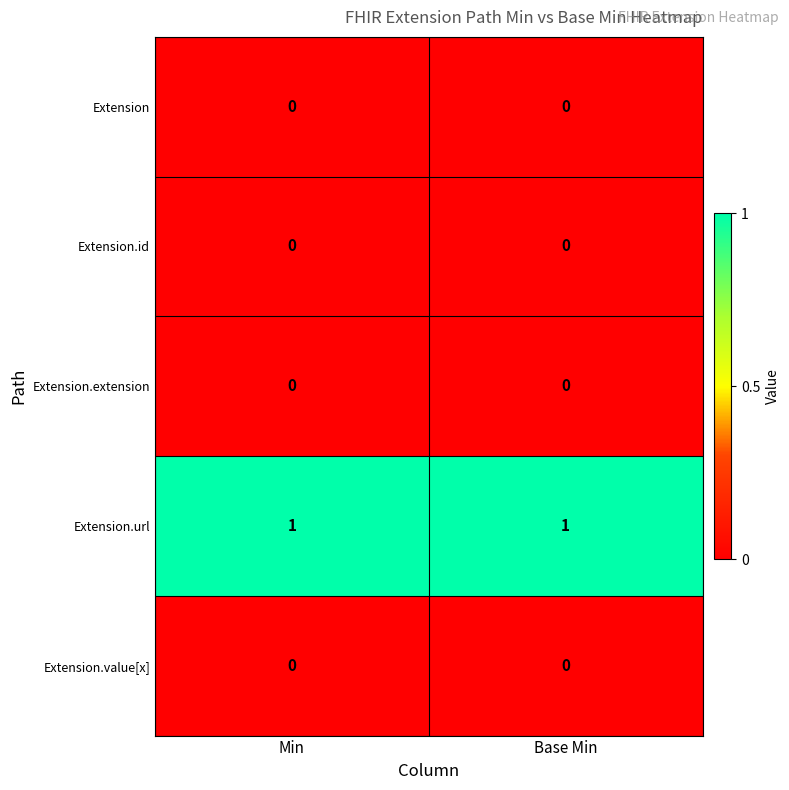

Which series has the largest total across all categories?

Extension.url